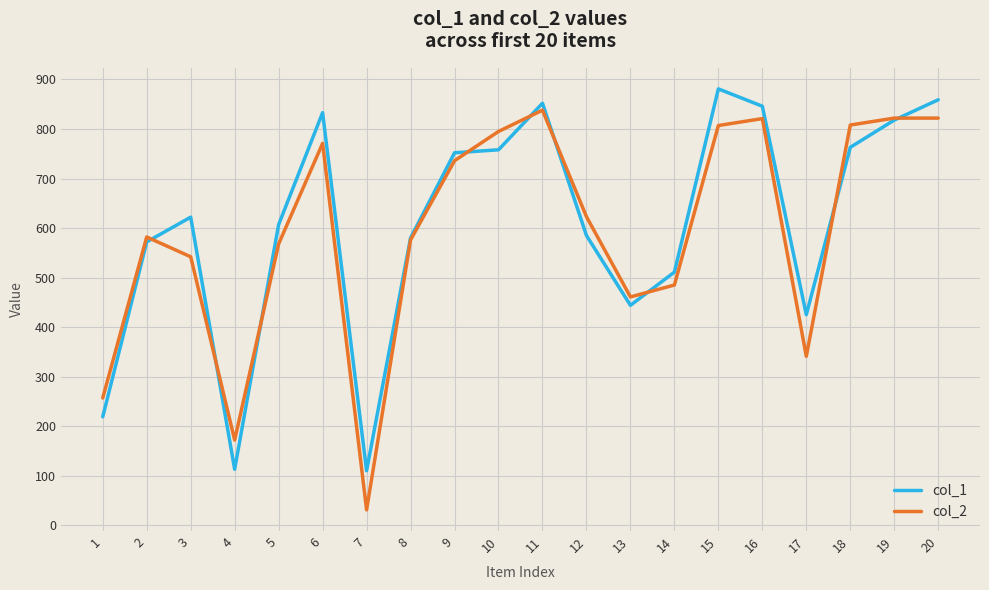

Where does the col_2 series first go above 623?

6